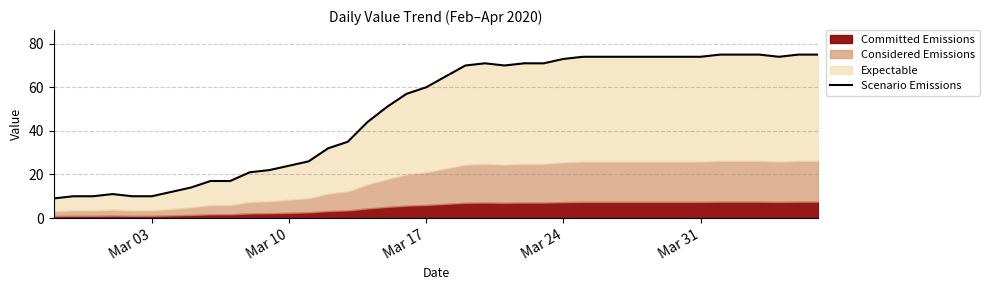

What is the maximum value shown in the chart?

75